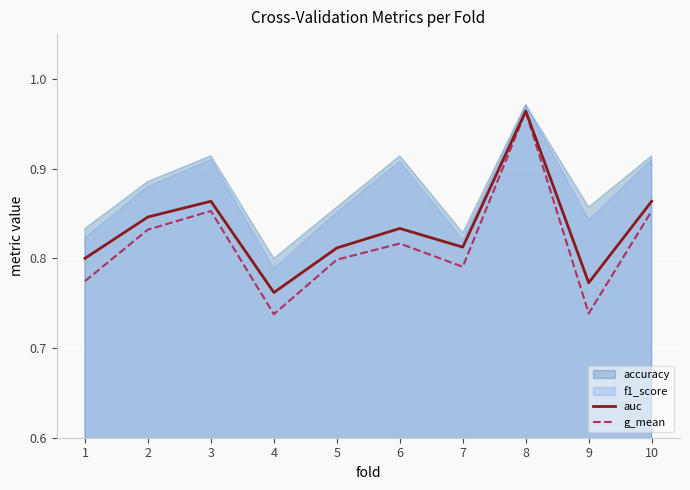

Which series has the widest spread of values?

g_mean